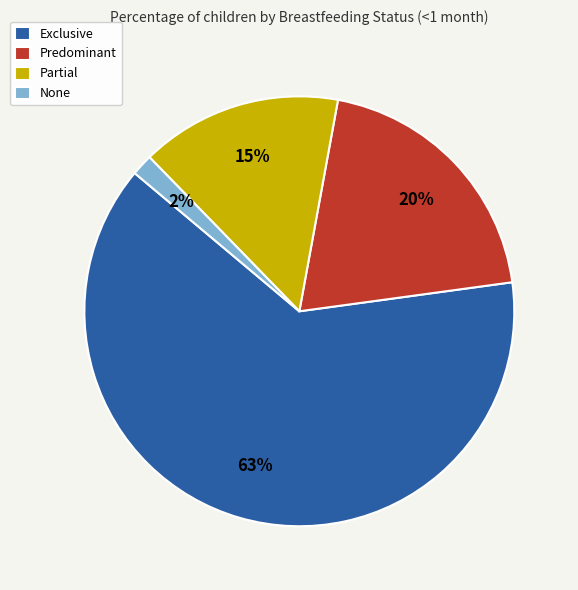

Is it true that Exclusive is 63% of the pie?

True